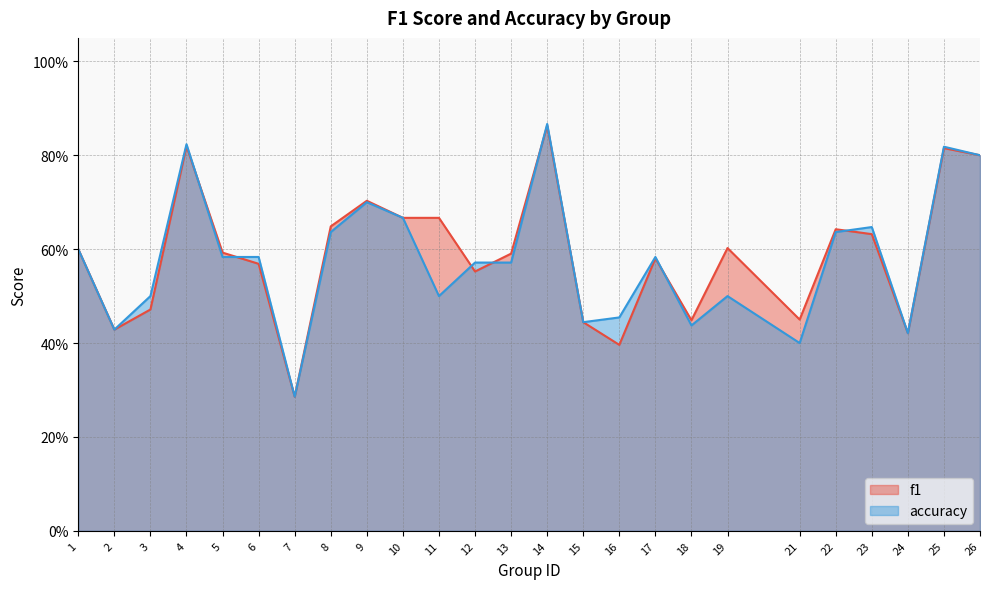

How many lines are shown in the chart?

2